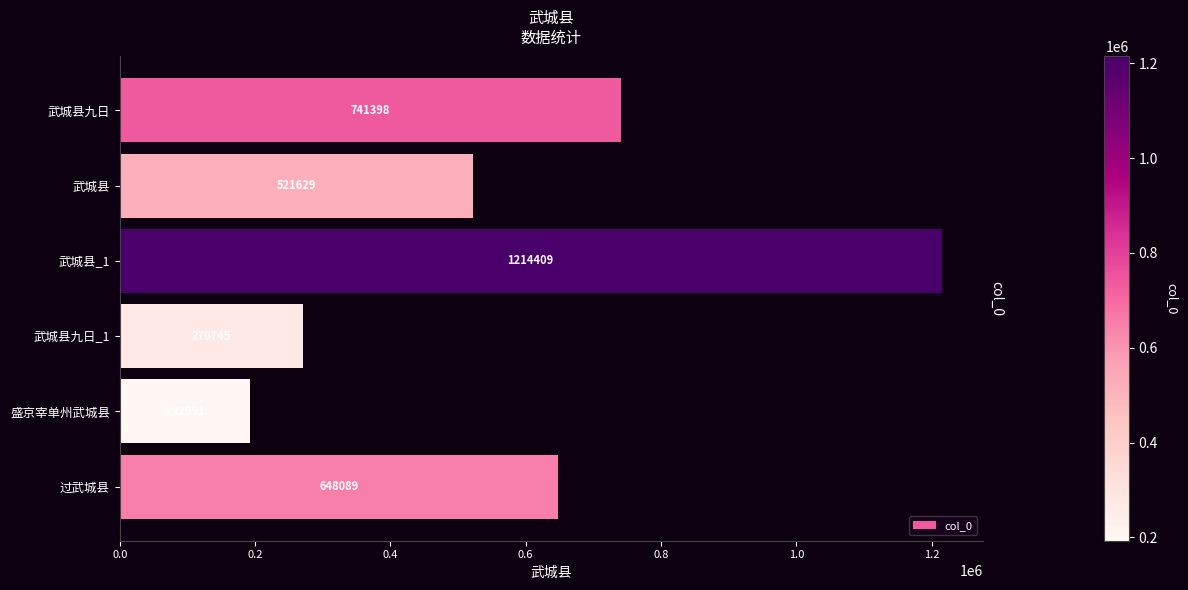

Reading top to bottom, extract all data points from this chart.

741398	521629	1214409	270745	192991	648089